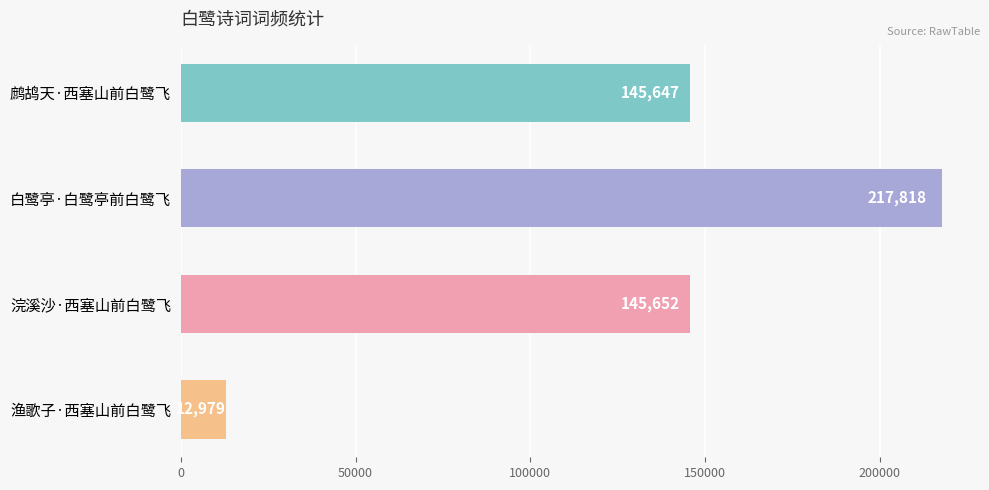

What position from the top is 渔歌子·西塞山前白鹭飞?

4